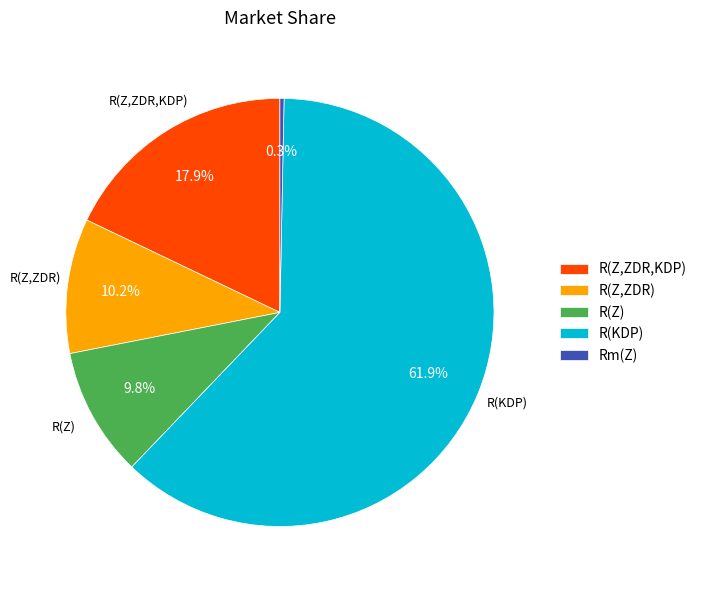

To the nearest percent, what percentage of the pie is R(KDP)?

62%